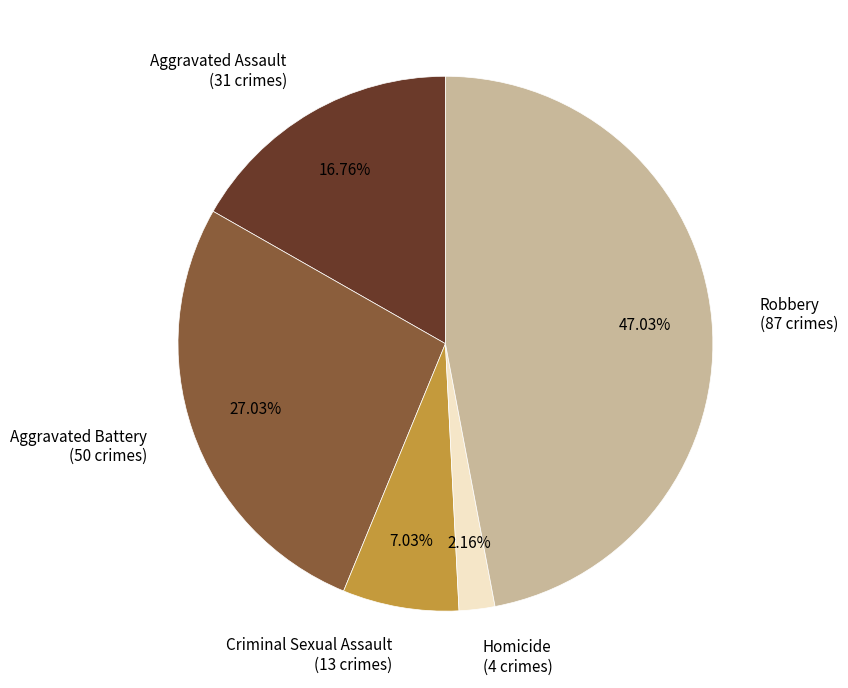

Is it true that Criminal Sexual Assault is 7% of the pie?

True